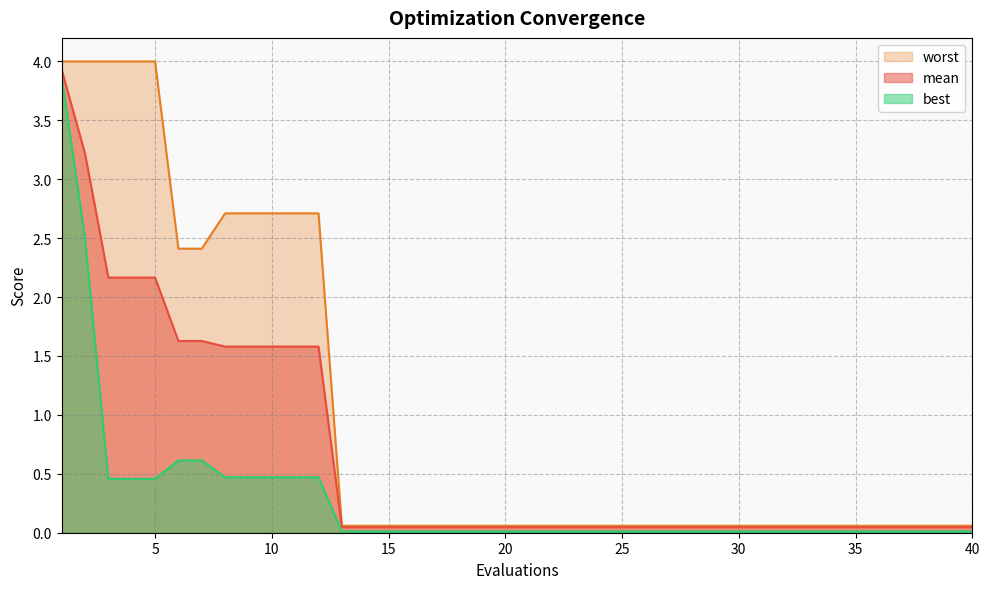

What is the greatest value displayed?

4.0